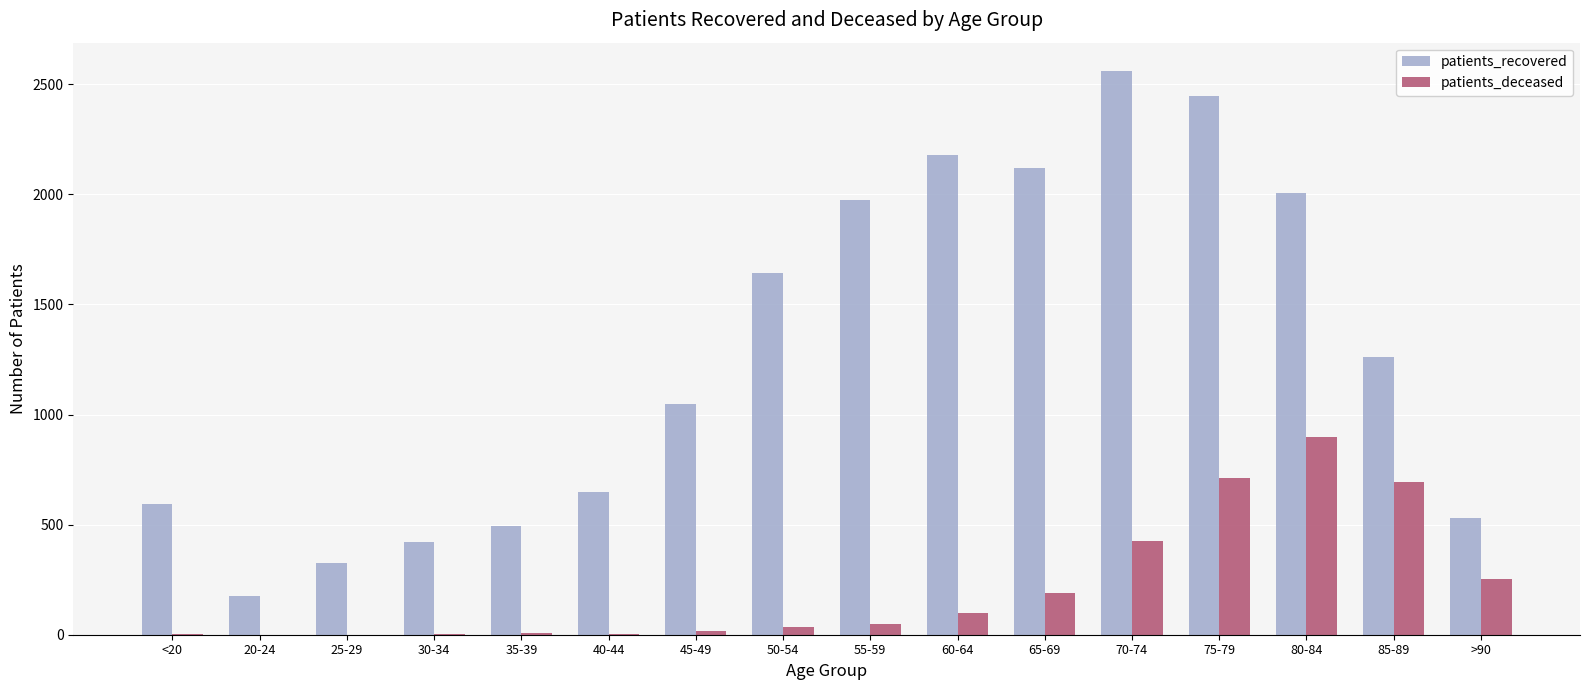

Which series changed the most between 65-69 and 75-79?

patients_deceased